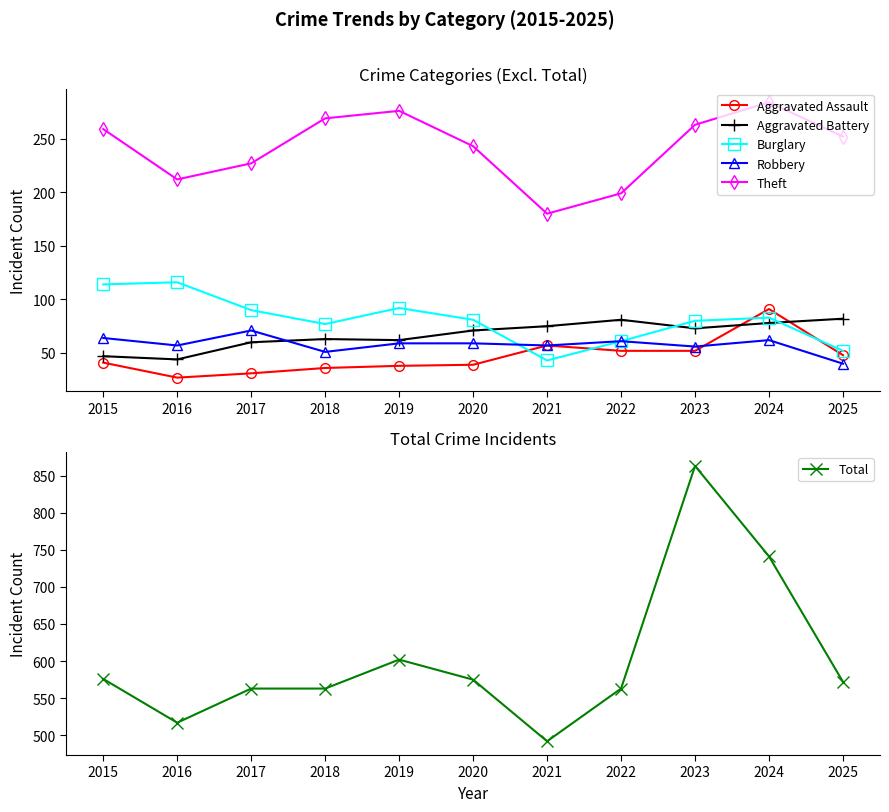

Rank the series by their maximum value, from highest to lowest.

Total, Theft, Burglary, Aggravated Assault, Aggravated Battery, Robbery